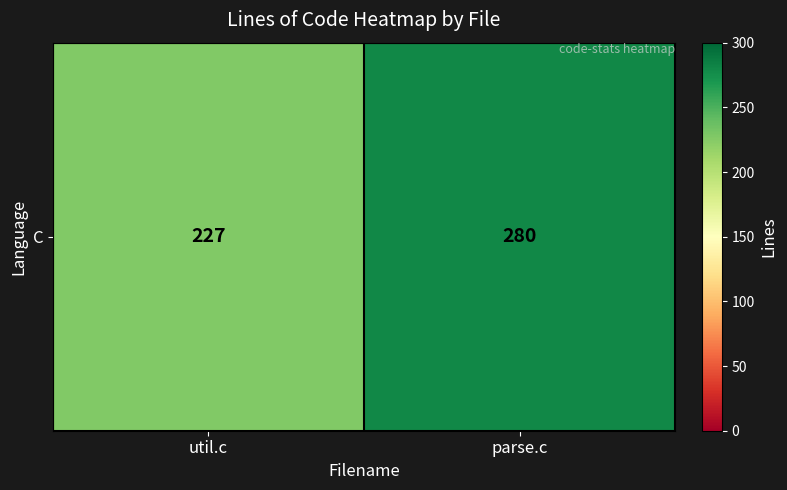

The value at util.c is 227. True or false?

True